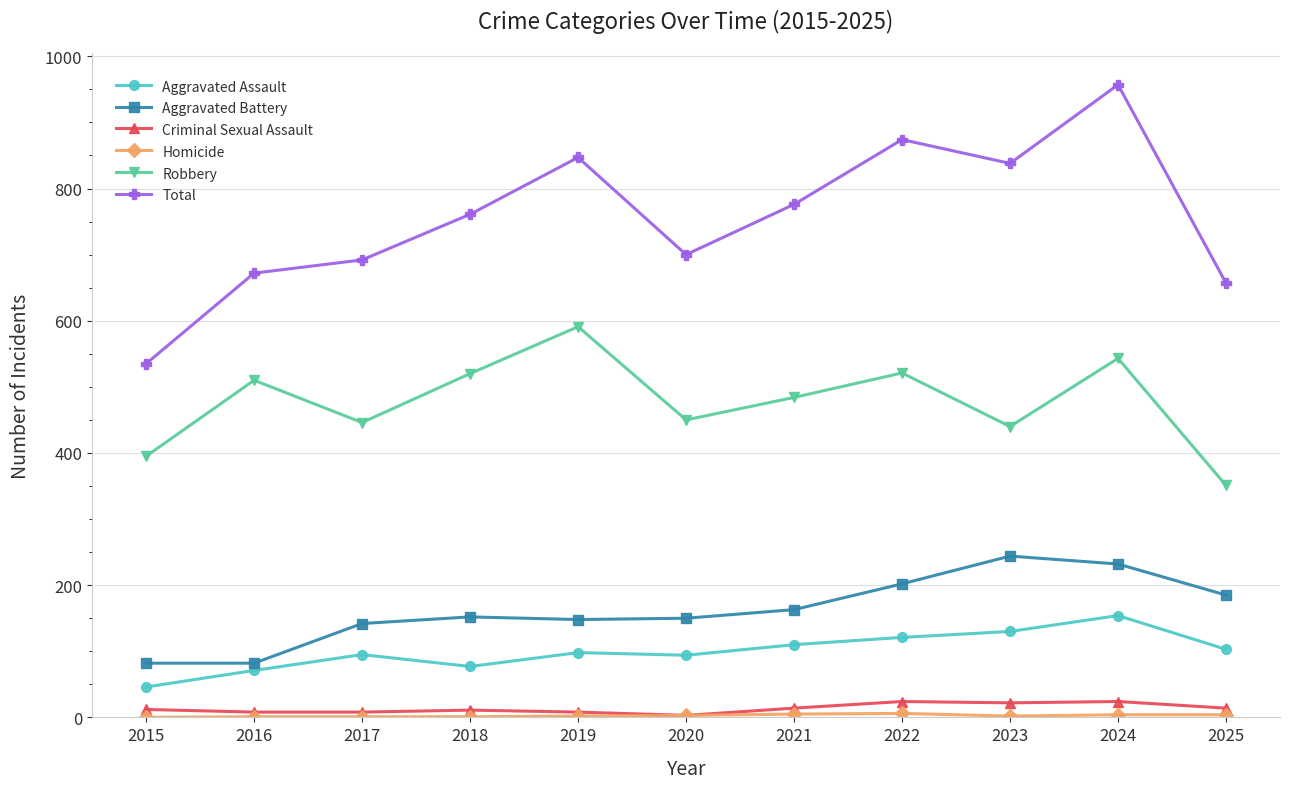

Count the number of categories in the chart.

11